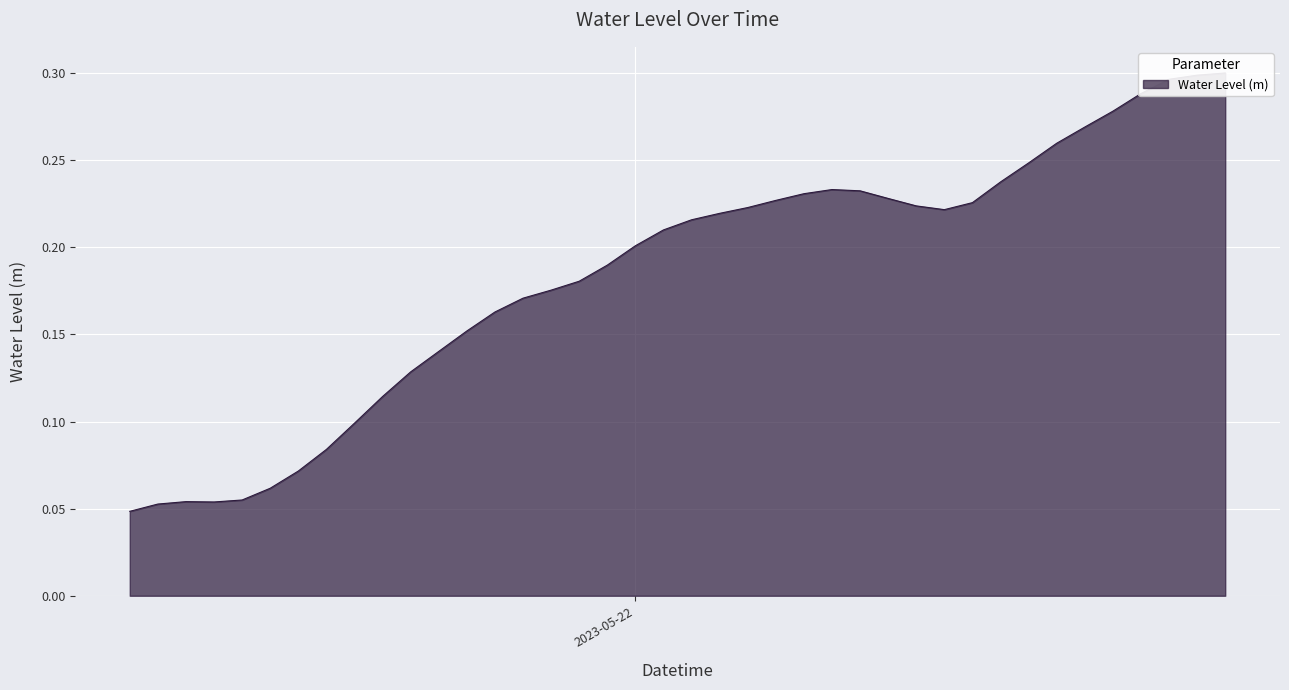

The chart shows a value of 0.2 at 2023-05-22 08:00:00. True or false?

True